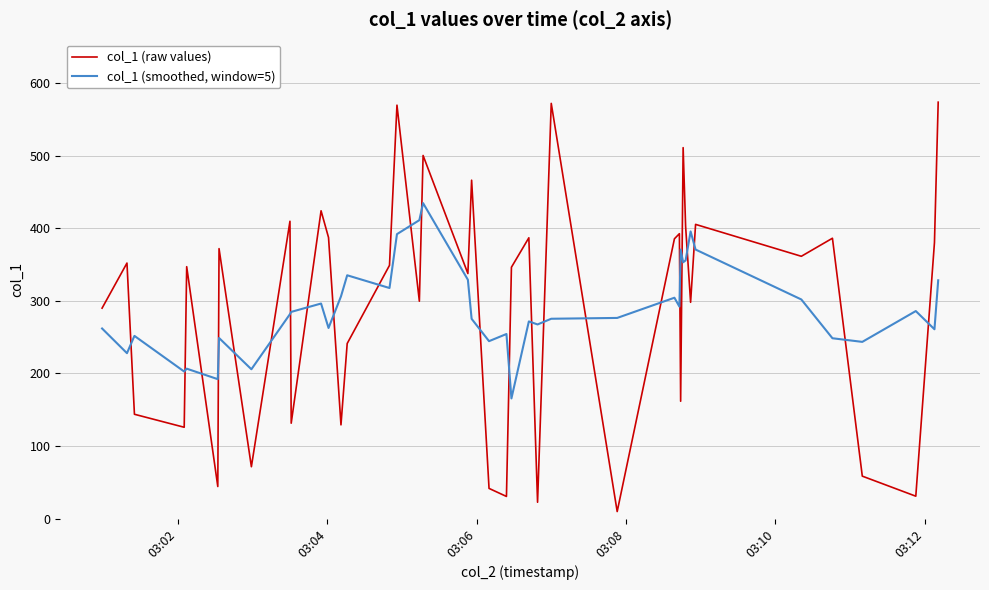

Which series ends up on top after the final intersection of col_1 (smoothed, window=5) and col_1 (raw values)?

col_1 (raw values)